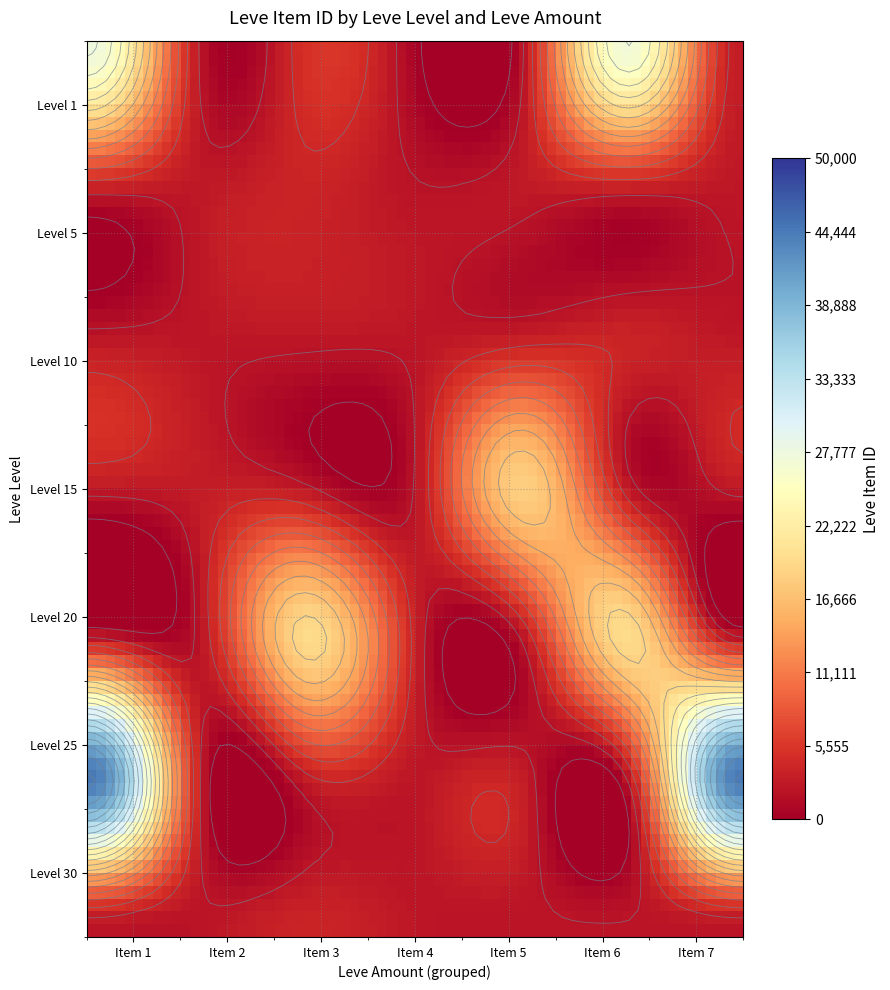

Between 5 and 10, which series saw the biggest shift?

5